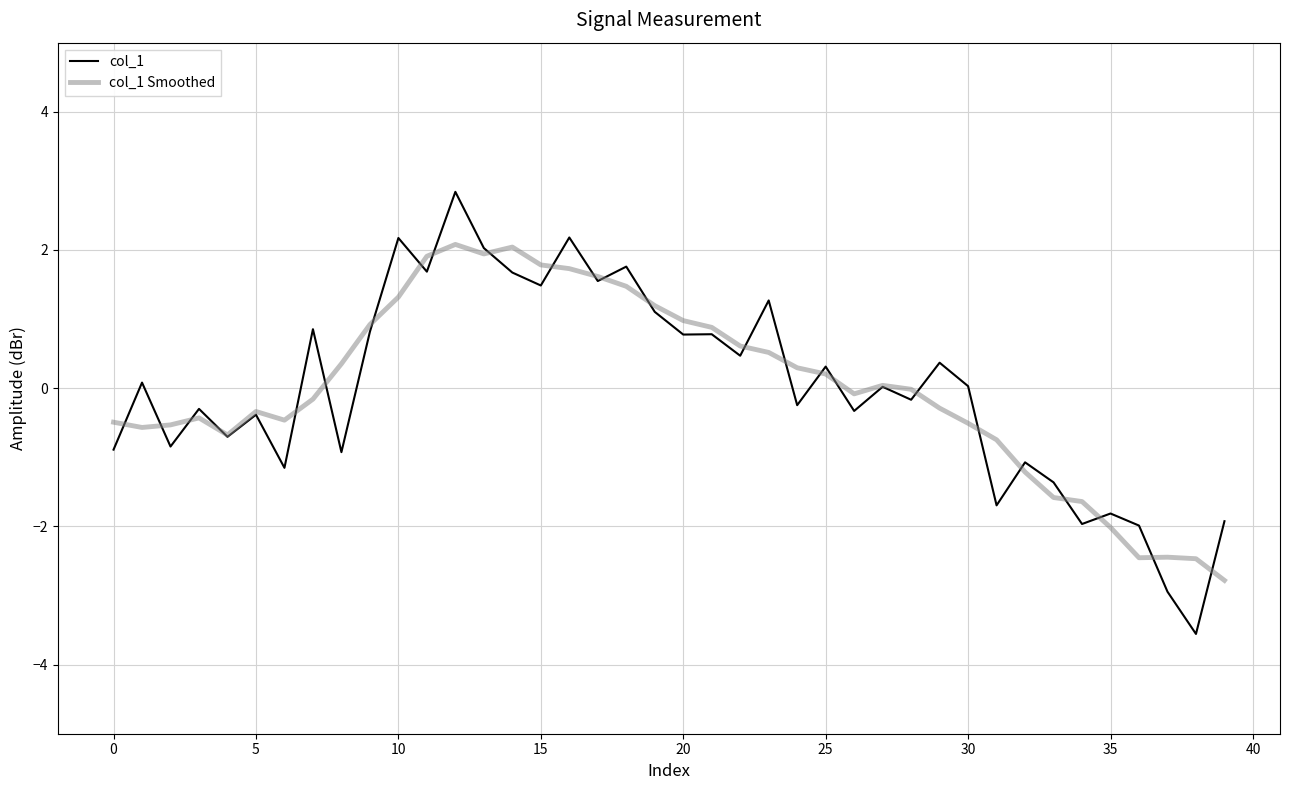

Which series has the largest range (max minus min)?

col_1